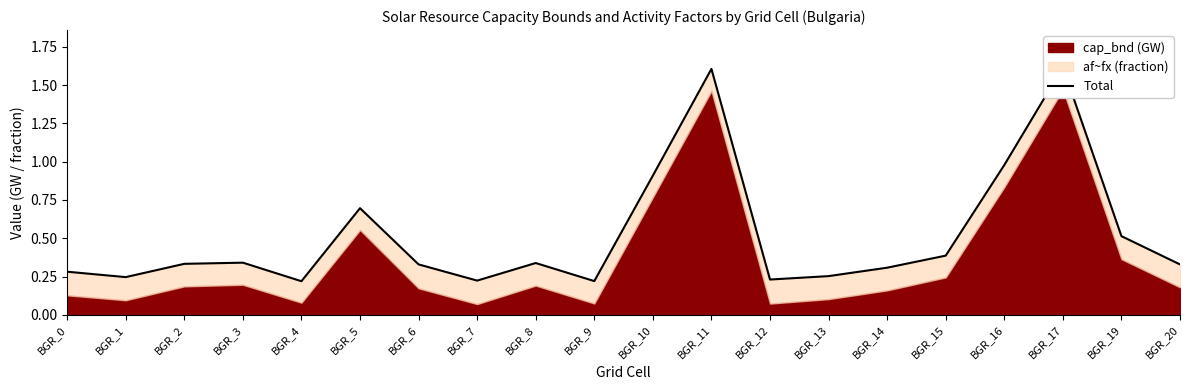

Reading left to right, transcribe all the data shown in this chart.

0.3	0.2	0.3	0.3	0.2	0.7	0.3	0.2	0.3	0.2	0.9	1.6	0.2	0.3	0.3	0.4	1.0	1.6	0.5	0.3